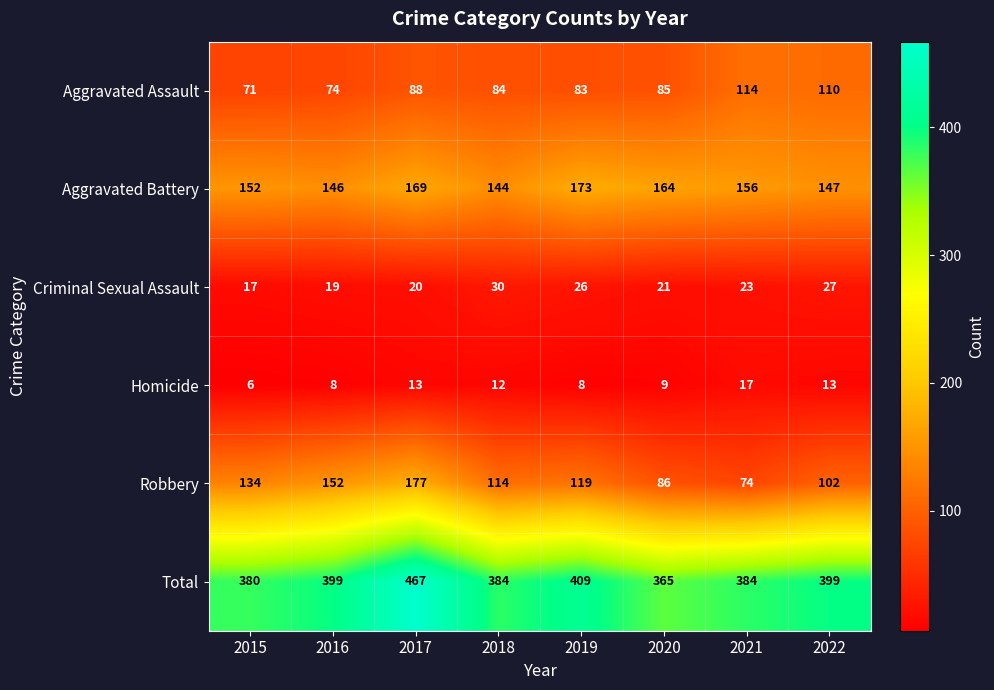

What is the total value across all series at 2017?

934